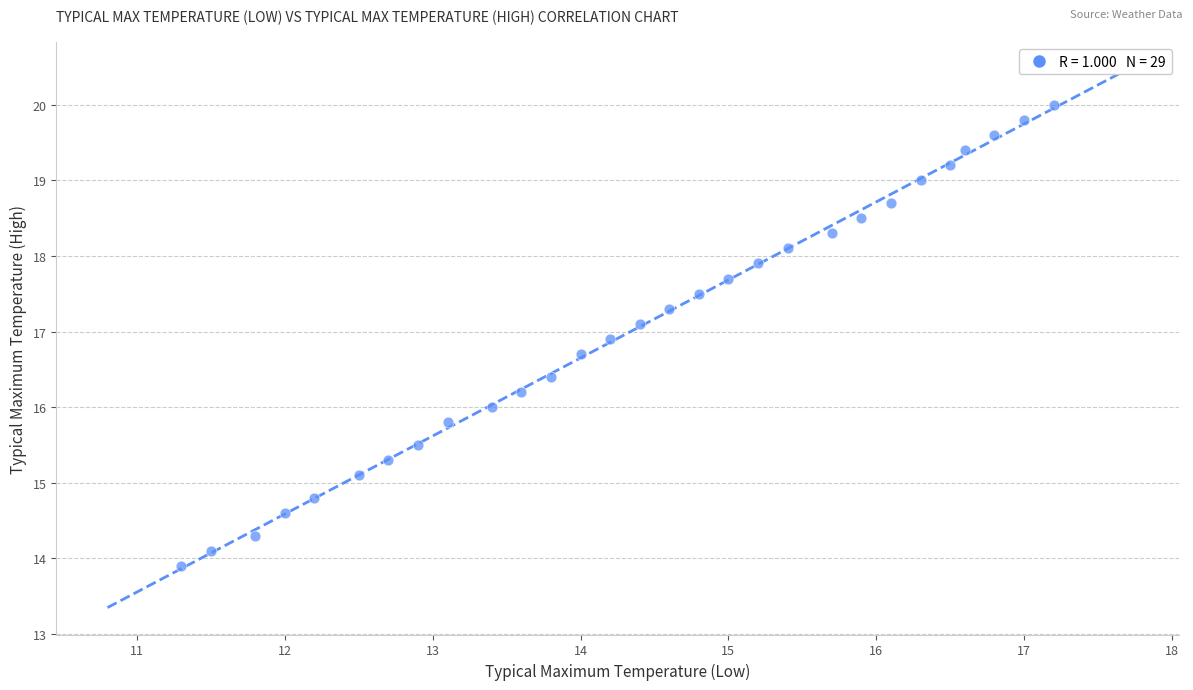

What is the range of X values (max minus min)?

5.9